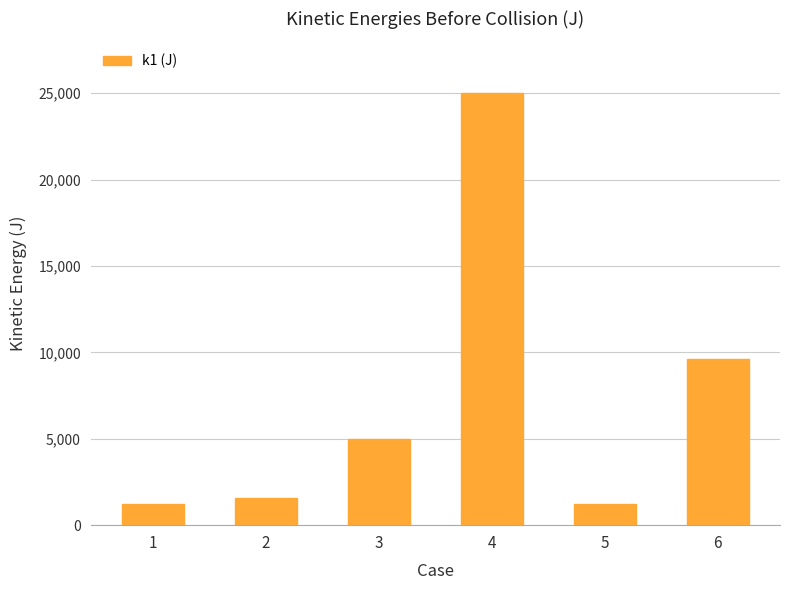

Which has a higher value, 3 or 5?

3